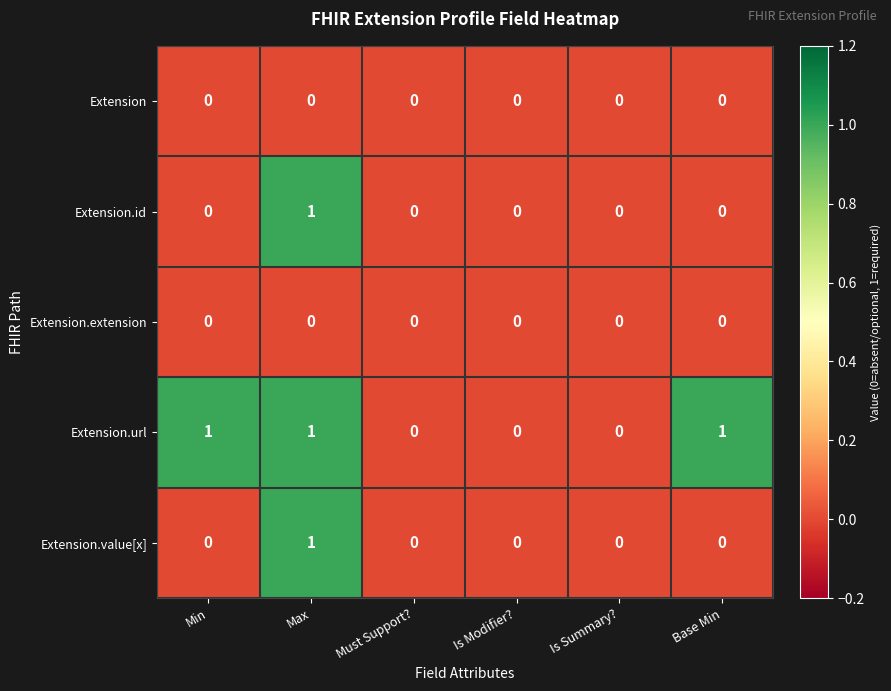

How many values in Extension.id are above zero?

1